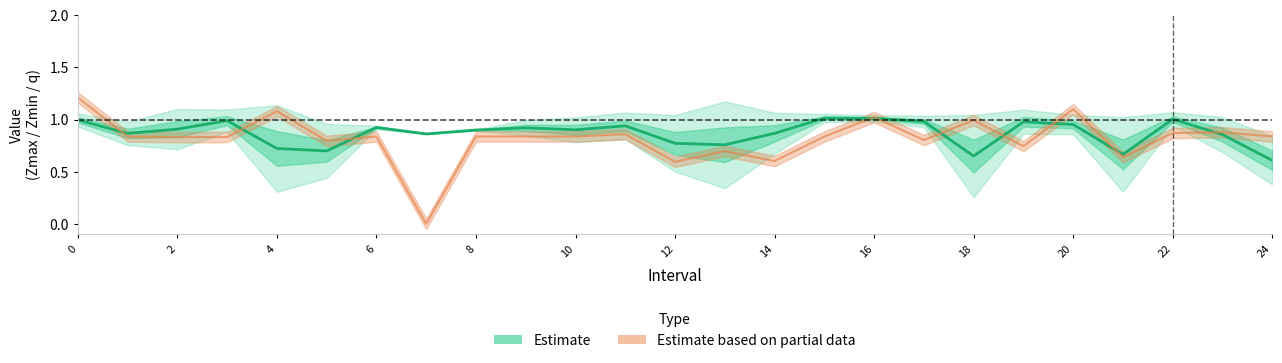

What is the total value across all series at 6?

1.8